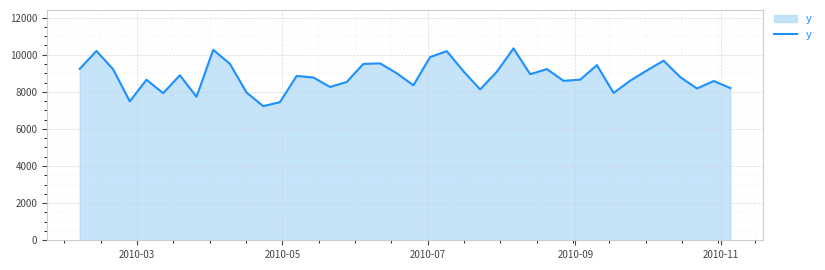

What is the maximum value shown in the chart?

10339.3